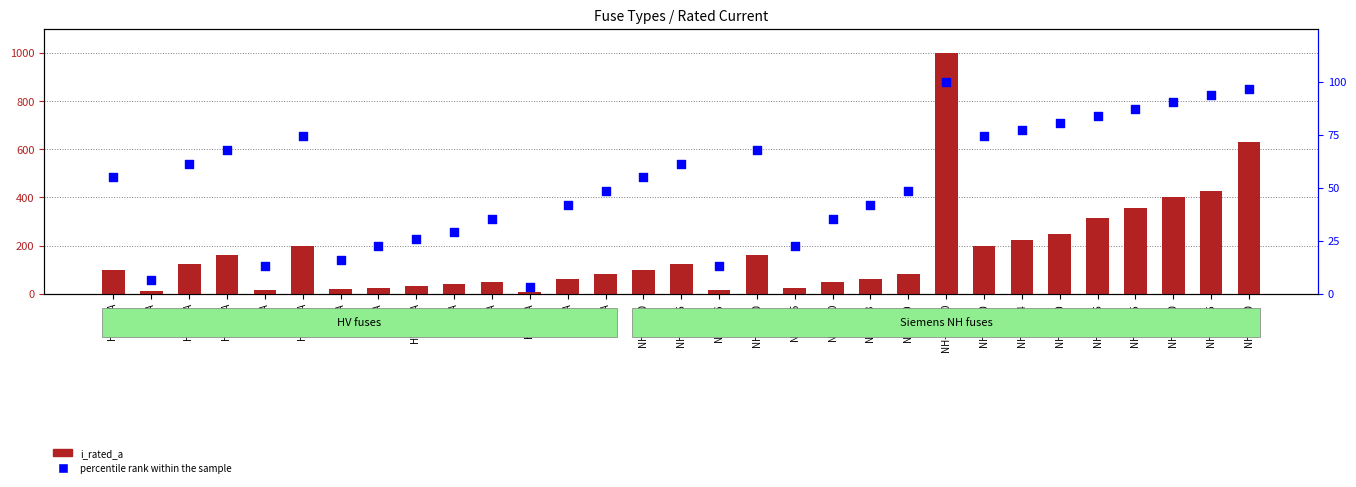

Which series contains the highest Y value?

i_rated_a